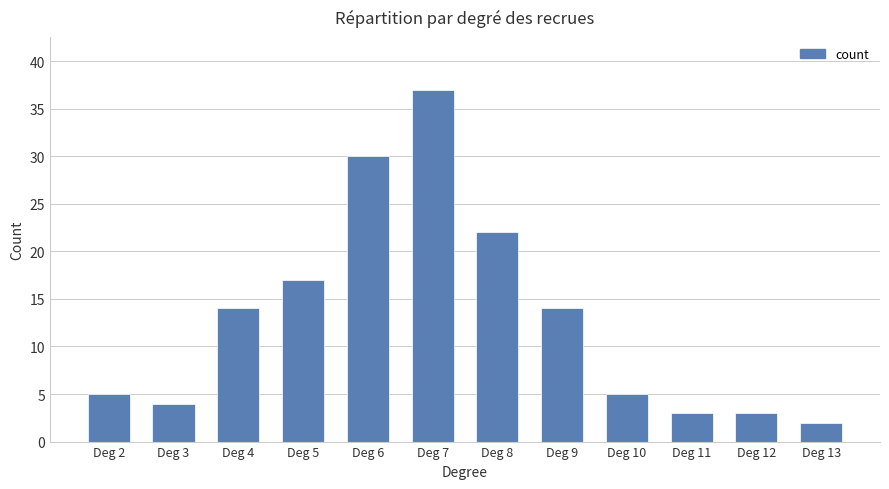

What is the change in value from Deg 4 to Deg 13?

-12